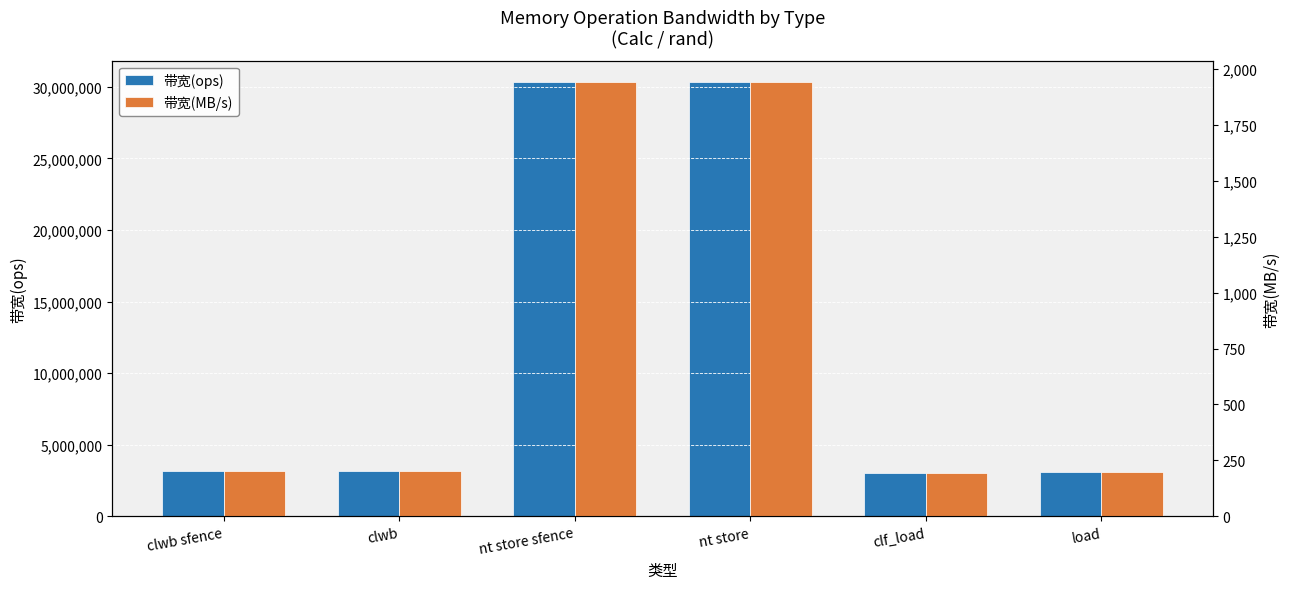

What is the label of the 2nd bar from the right?

clf_load